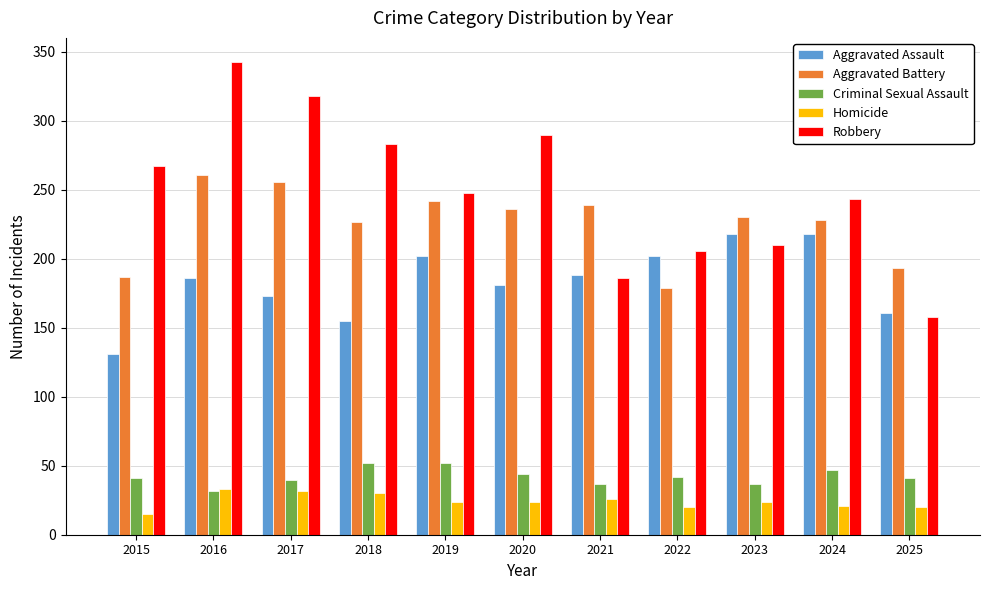

Which label corresponds to the smallest value in the chart?

2015